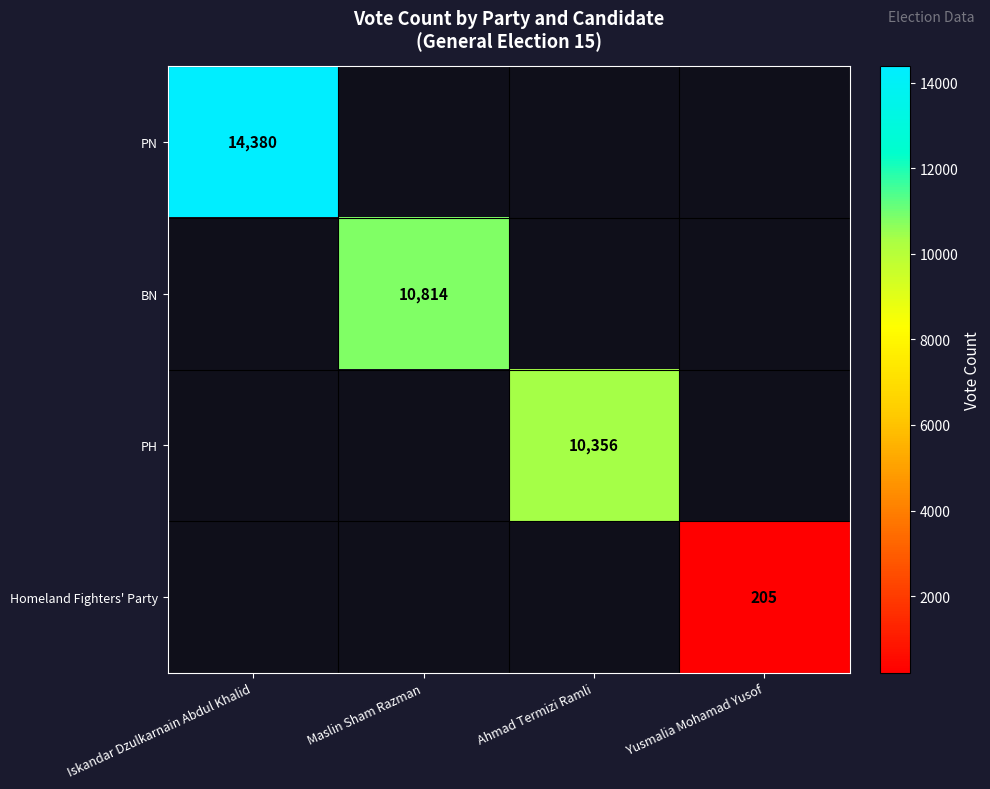

The PN series shows 14380 at Iskandar Dzulkarnain Abdul Khalid. True or false?

True